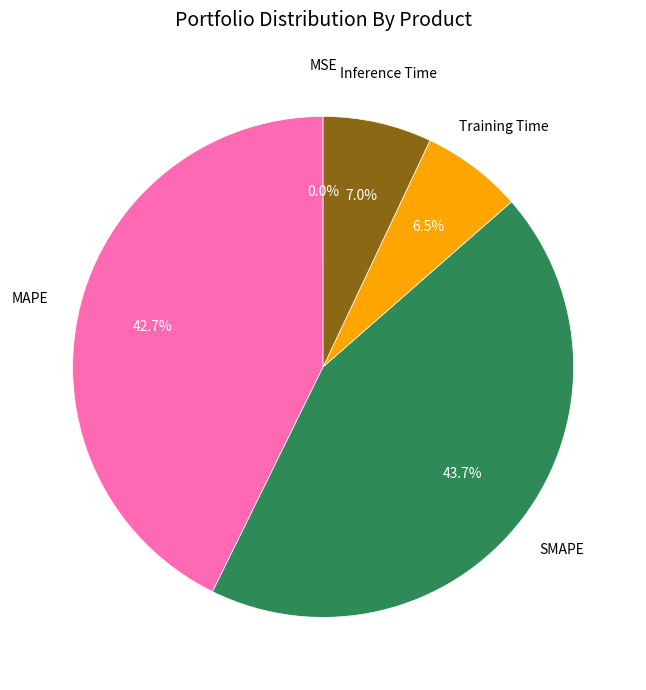

Does any single category account for the majority?

No